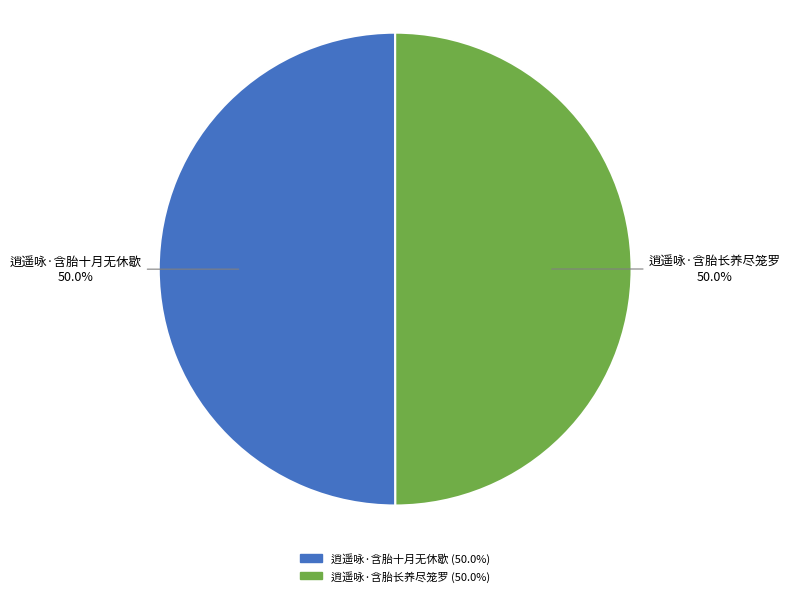

Approximately how many times larger is the value at 逍遥咏·含胎长养尽笼罗 compared to 逍遥咏·含胎十月无休歇?

1.0